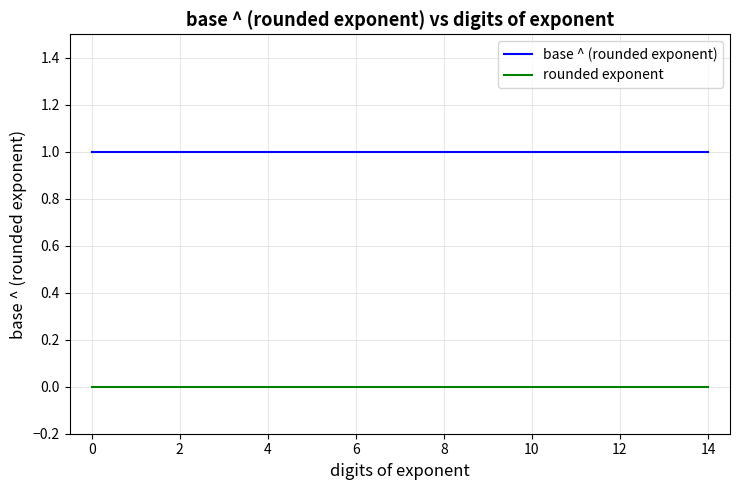

Which series has the largest total across all categories?

base ^ (rounded exponent)